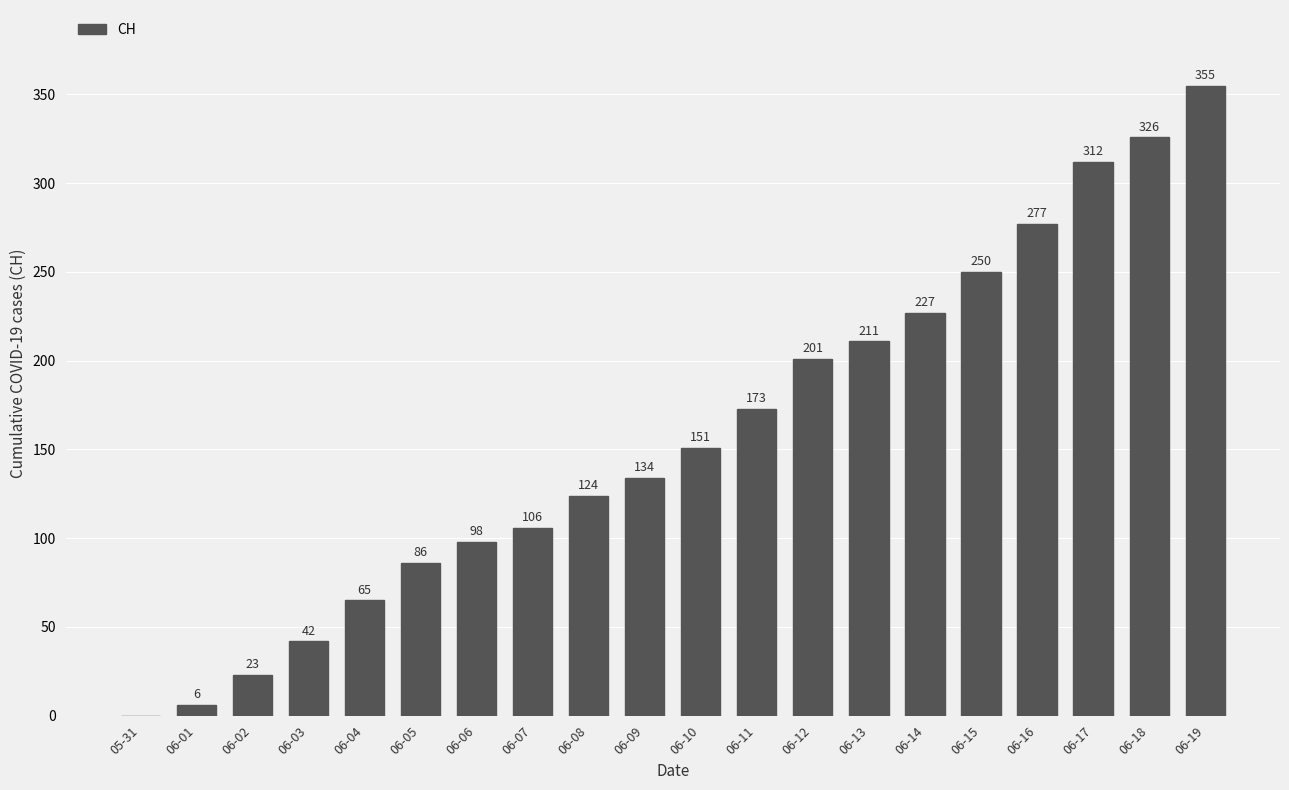

How many series are shown in this chart?

1